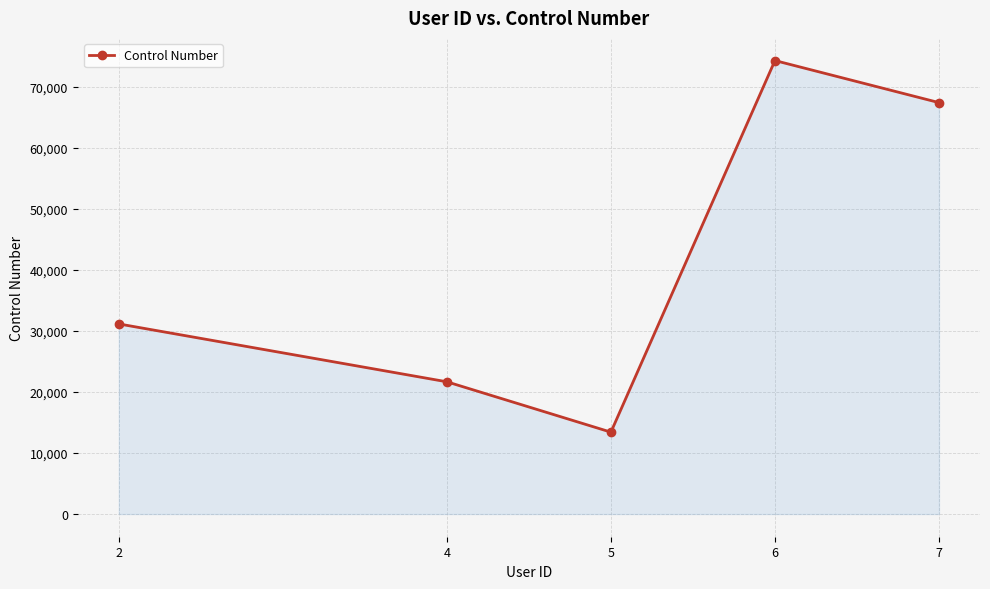

Reading left to right, list all the values displayed in this chart.

31143	21664	13416	74283	67395